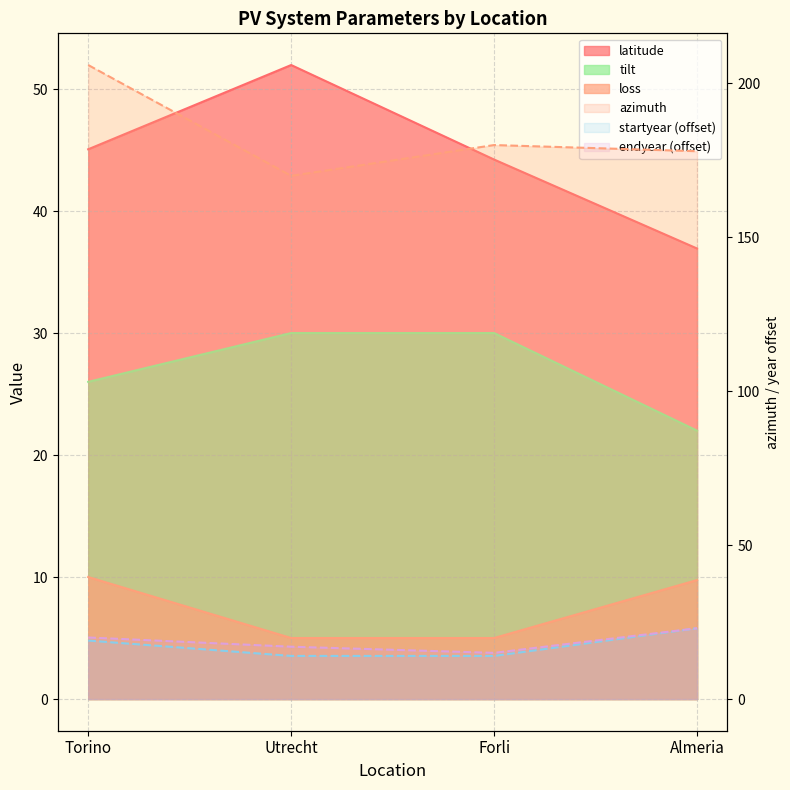

What is the spread (max minus min) of values at Forli?

175.0